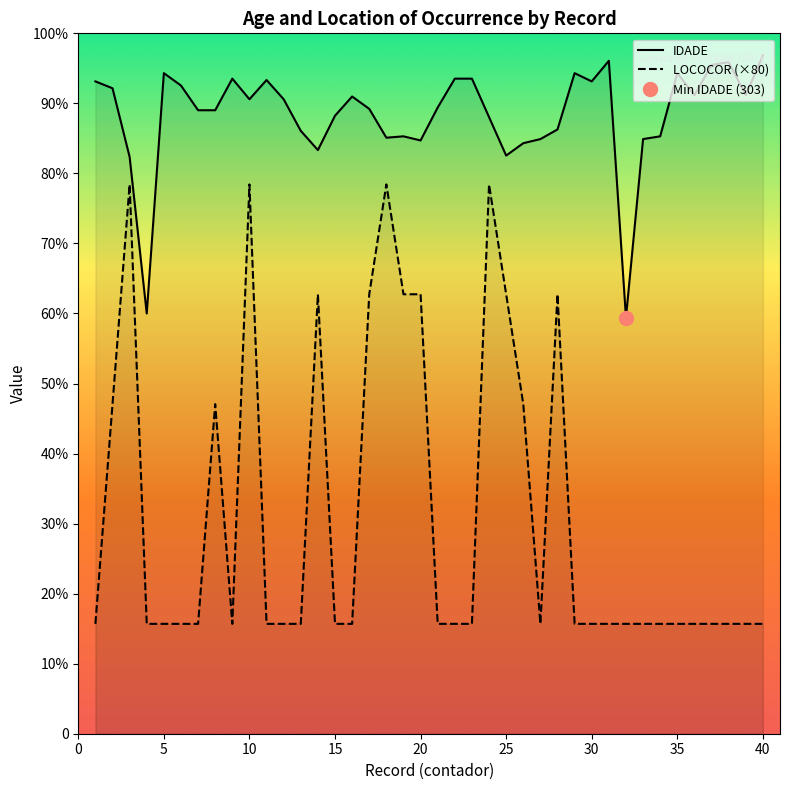

What is the sum of all IDADE values?

18024